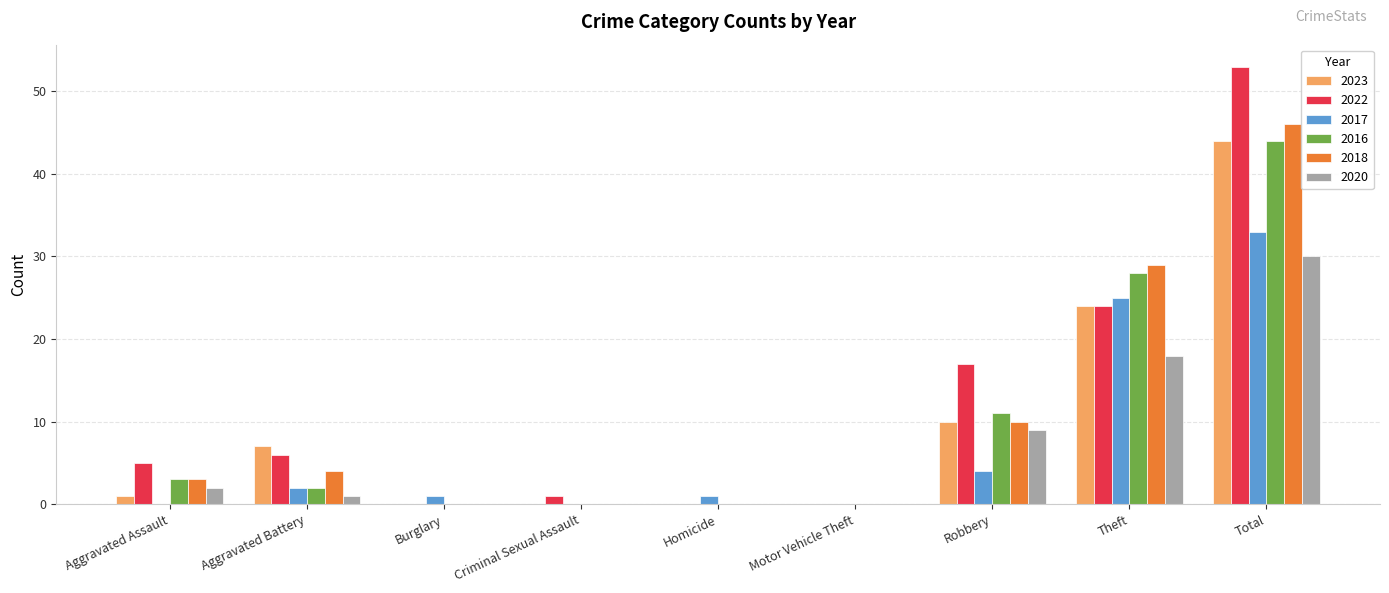

What is the average value of the 2016 series?

10